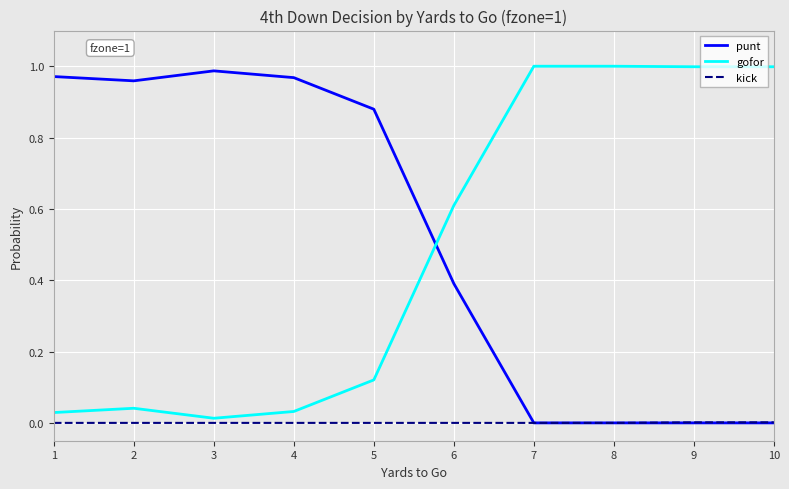

Is the value of gofor at 9 greater than the value of kick at 7?

Yes